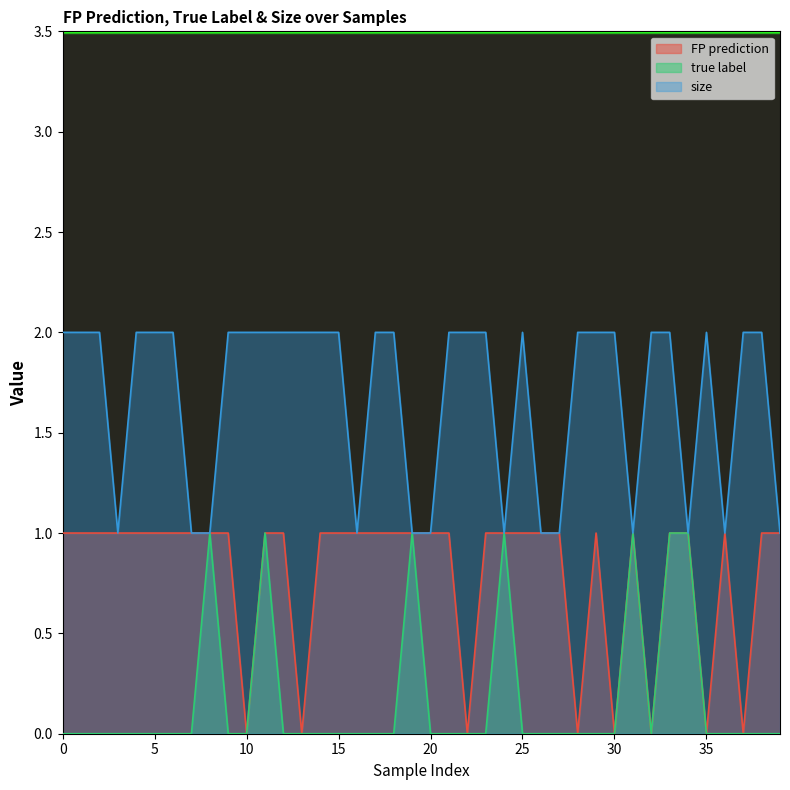

How many FP prediction values are between 1 and 2?

32